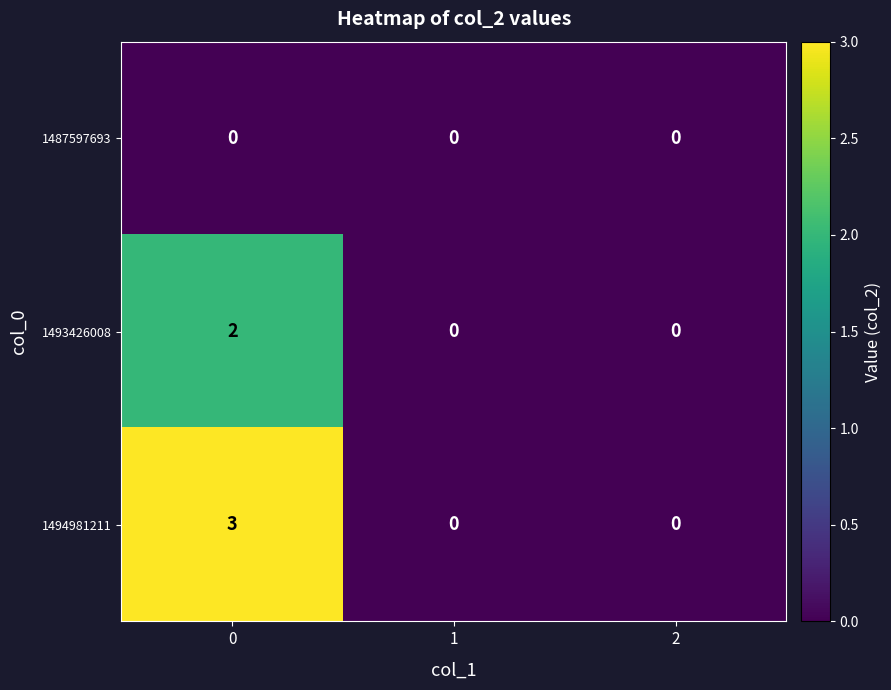

Which series has the largest range (max minus min)?

1494981211